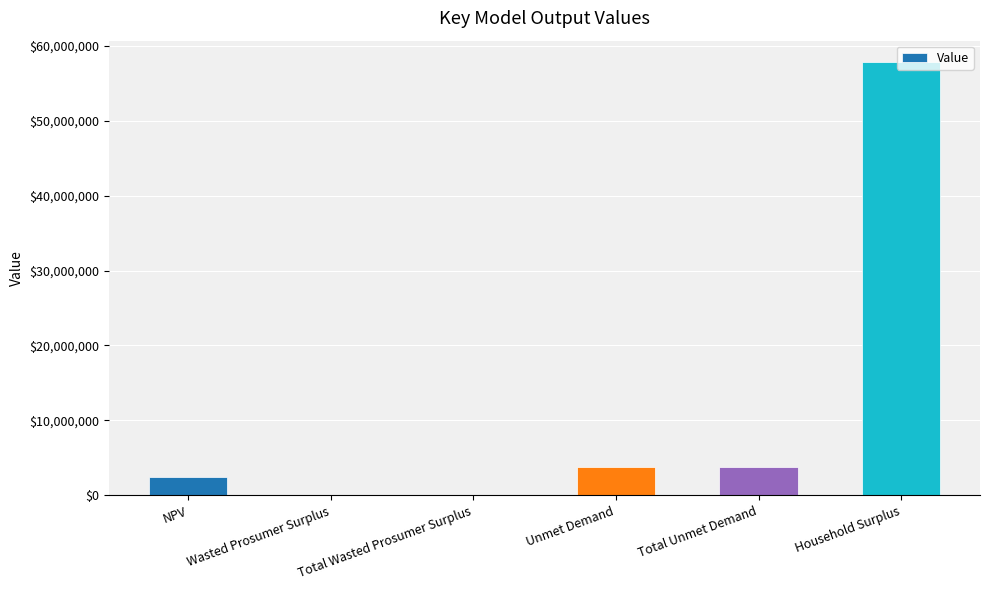

True or false: the data shows 3852427.0 at Total Unmet Demand.

True